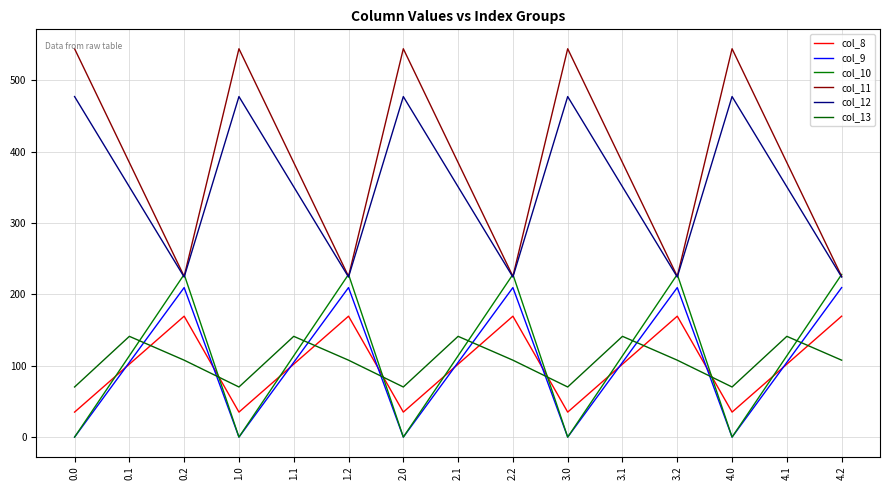

How many lines are shown in the chart?

6